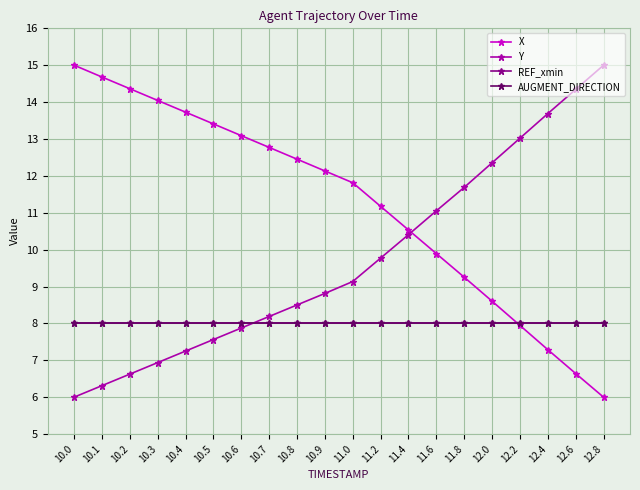

Which series ends up on top after the final intersection of Y and X?

Y